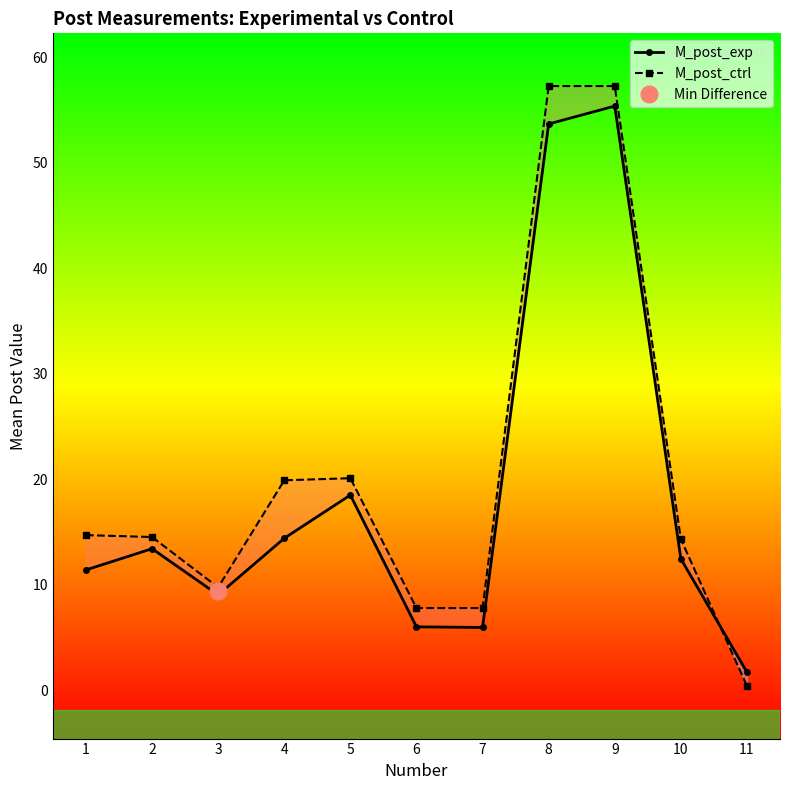

How many interior local valleys does the M_post_exp series have?

2